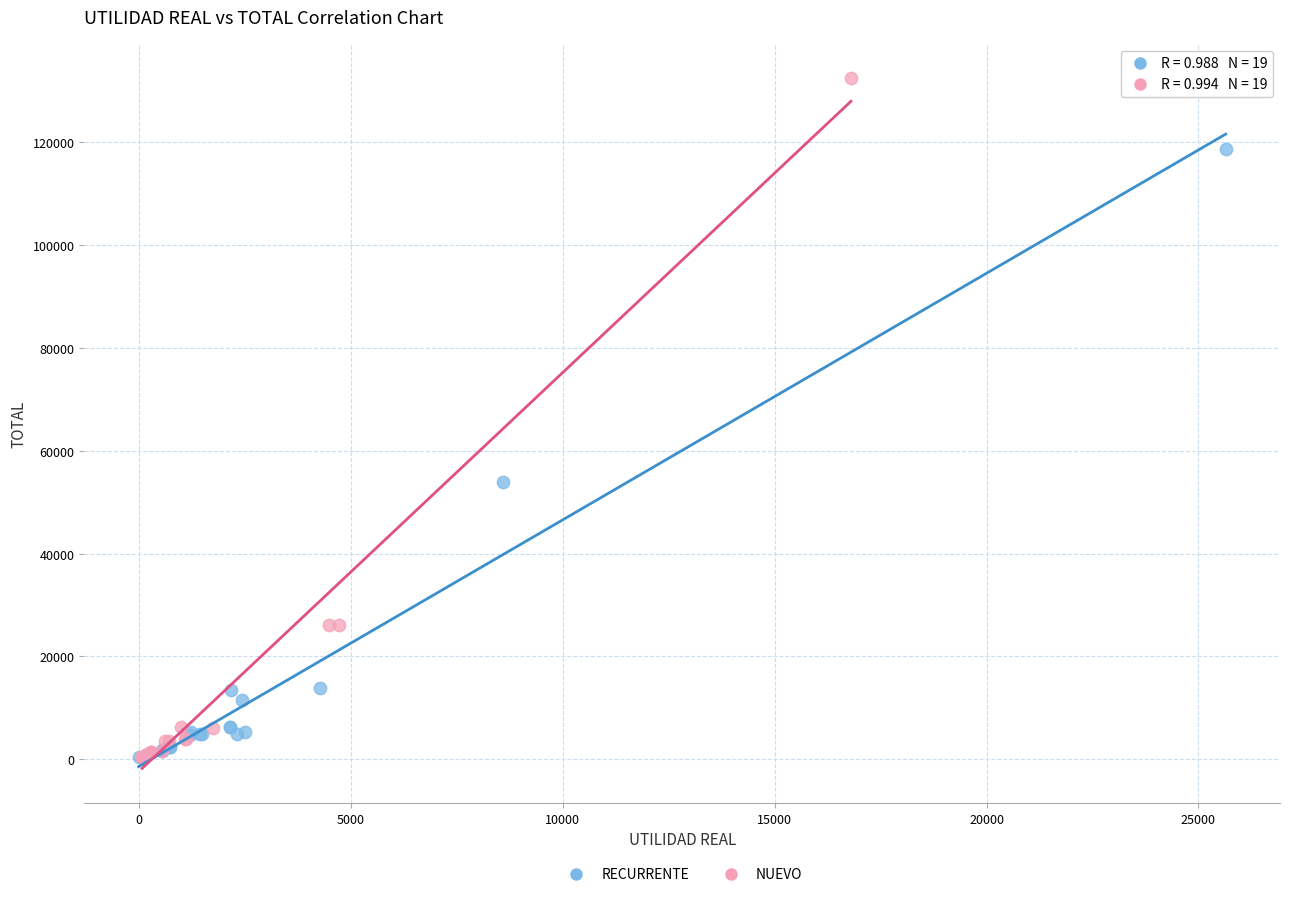

Which series has the widest spread of Y values?

NUEVO